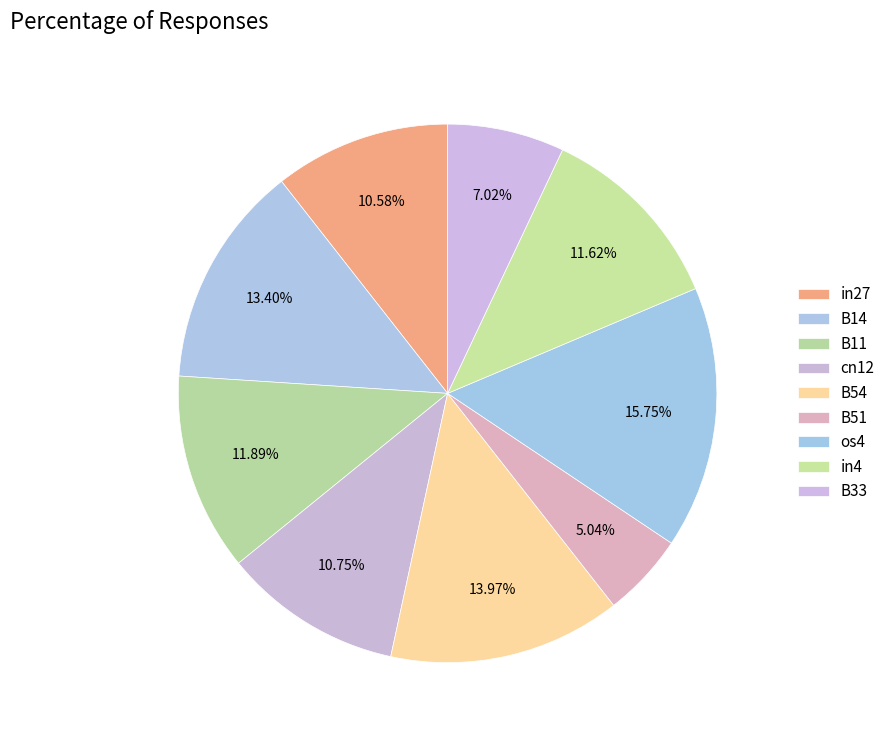

To the nearest percent, what percentage of the pie is B33?

7%